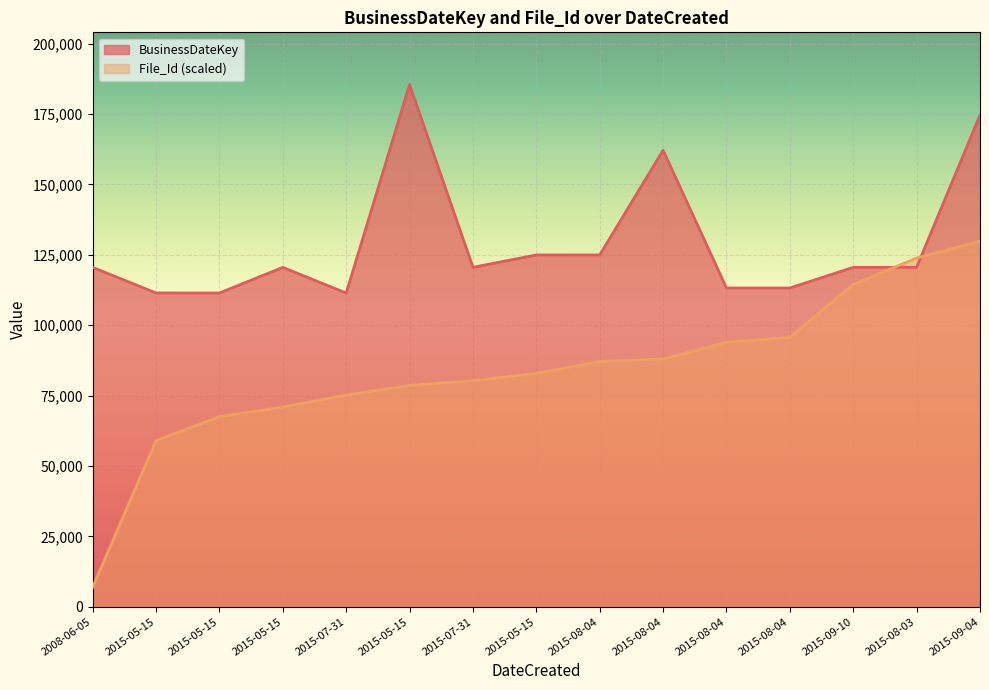

What is the approximate value of File_Id at 2015-08-04?

87990.9